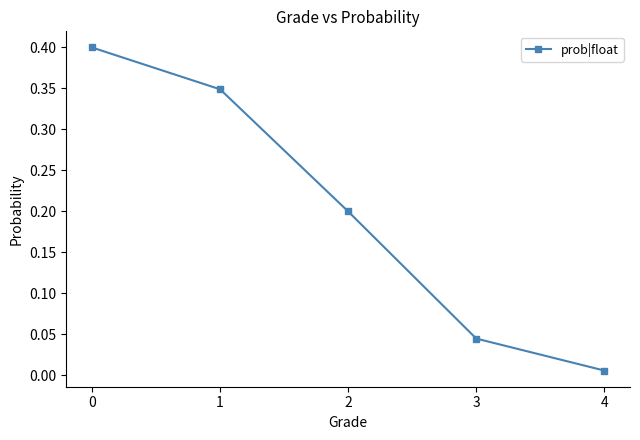

What is the sum of all values?

1.0